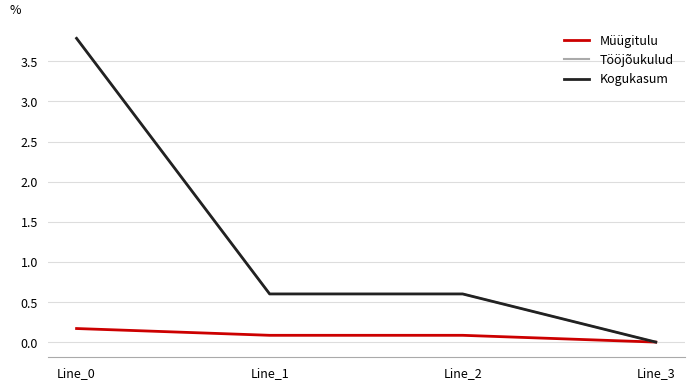

True or false: Tööjõukulud and Müügitulu intersect in this chart.

False